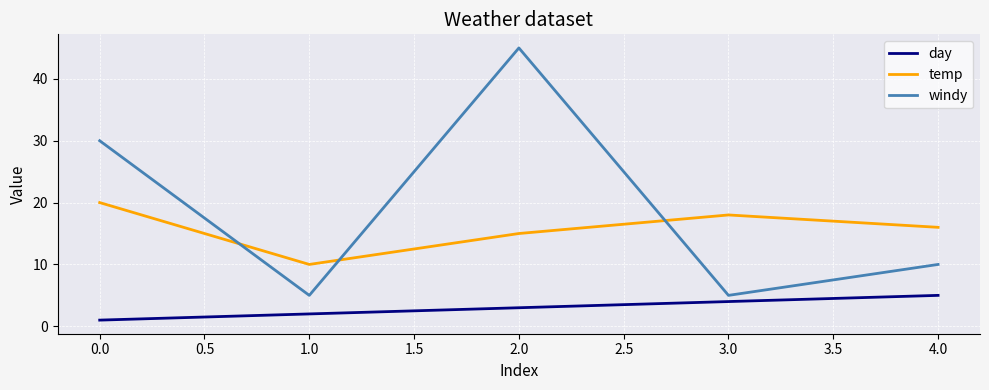

Between 1.0 and 4.0, which series saw the biggest shift?

temp